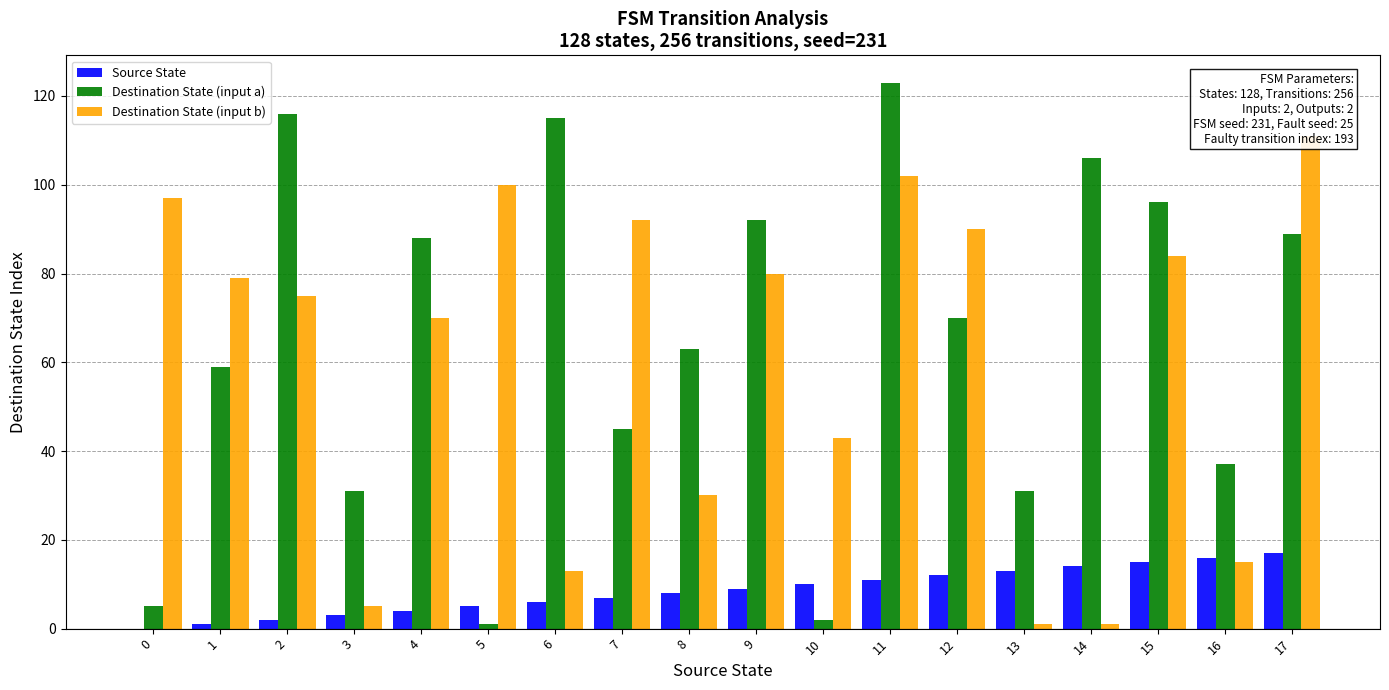

Rank the series by their maximum value, from highest to lowest.

Destination State (input a), Destination State (input b), Source State